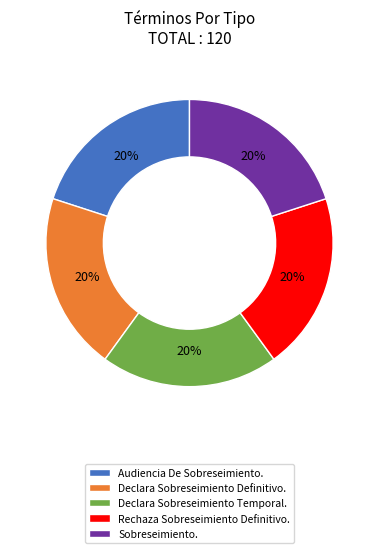

Is it true that Rechaza Sobreseimiento Definitivo. is 20% of the pie?

True